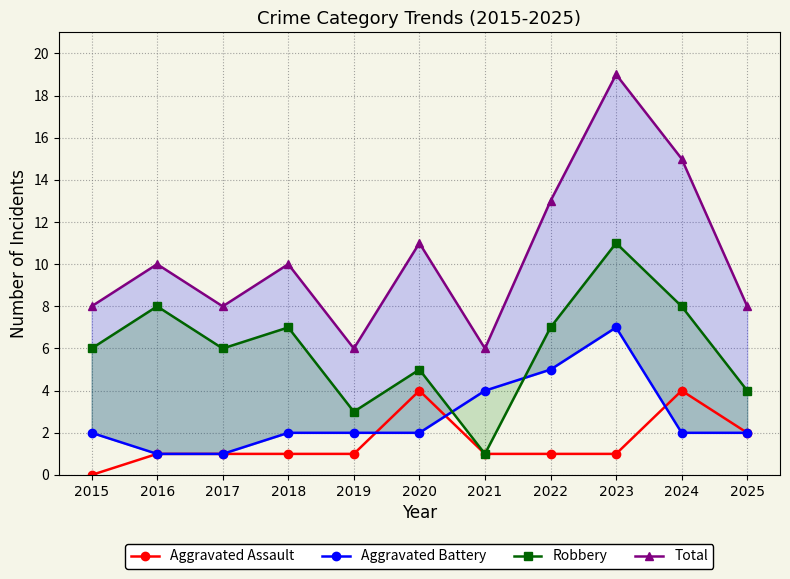

Reading right to left, extract all data points from this chart.

Aggravated Assault: 2	4	1	1	1	4	1	1	1	1	0
Aggravated Battery: 2	2	7	5	4	2	2	2	1	1	2
Robbery: 4	8	11	7	1	5	3	7	6	8	6
Total: 8	15	19	13	6	11	6	10	8	10	8